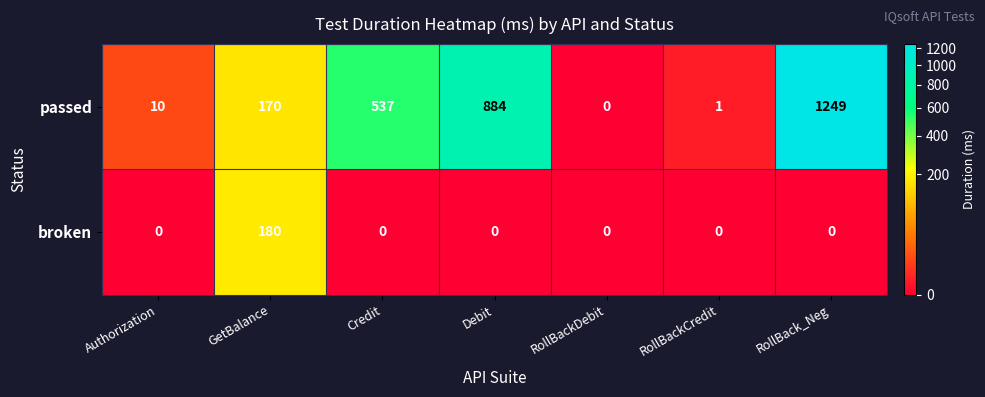

At which category is the sum across all series the highest?

RollBack_Neg